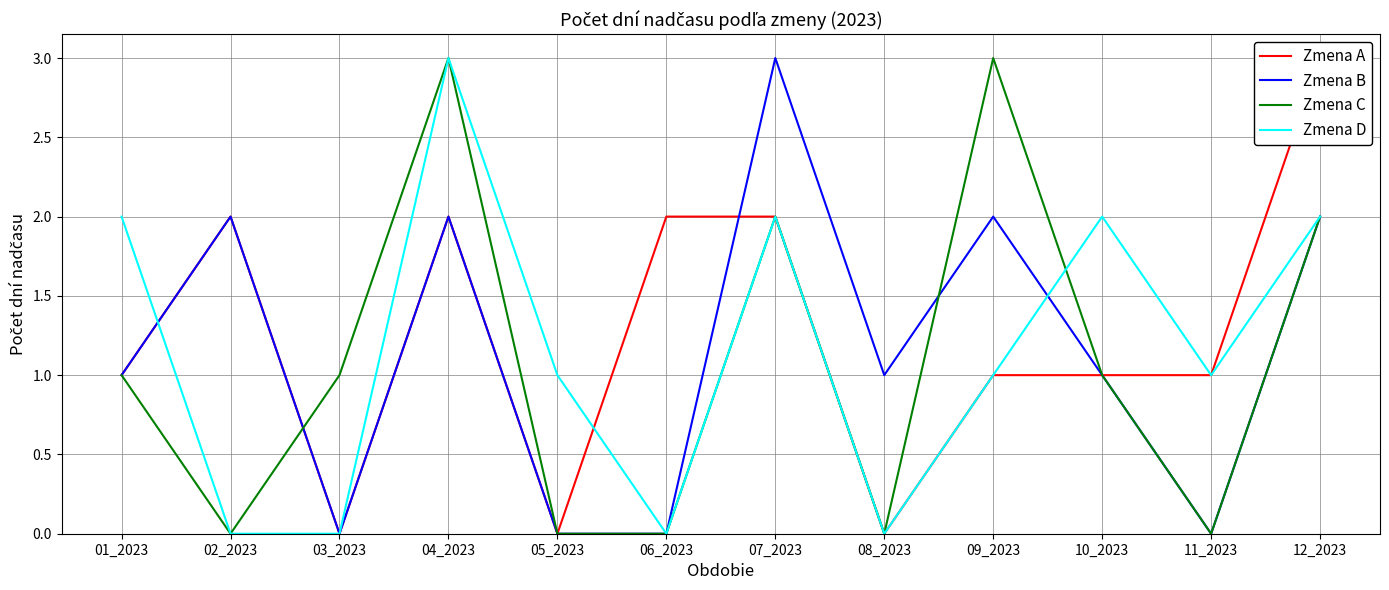

At which category does Zmena C reach its first local peak?

04_2023